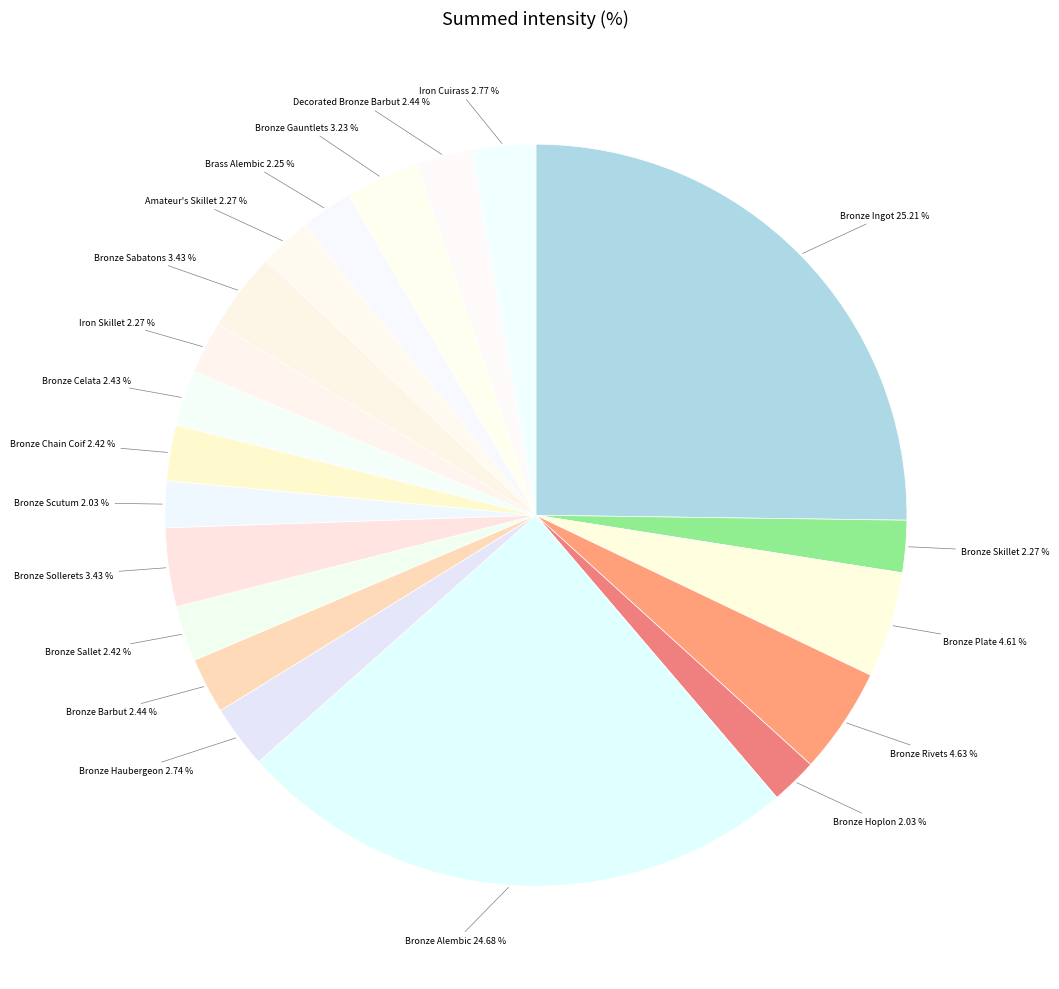

Which slice is the largest?

Bronze Ingot